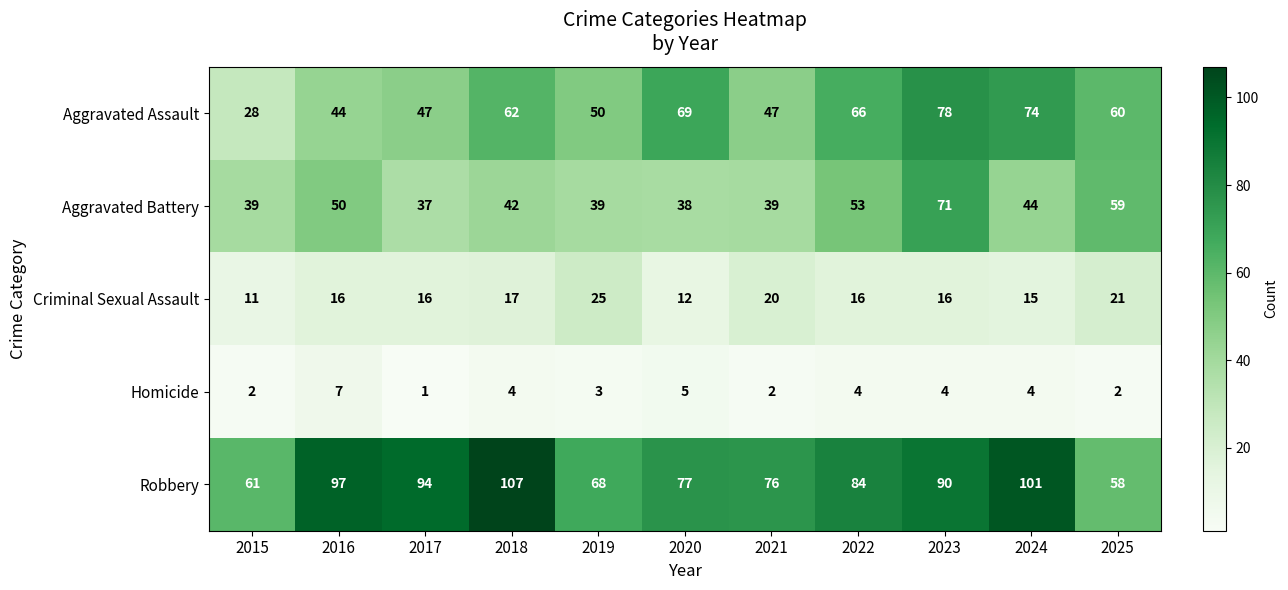

The value of Homicide at 2016 is 7. True or false?

True